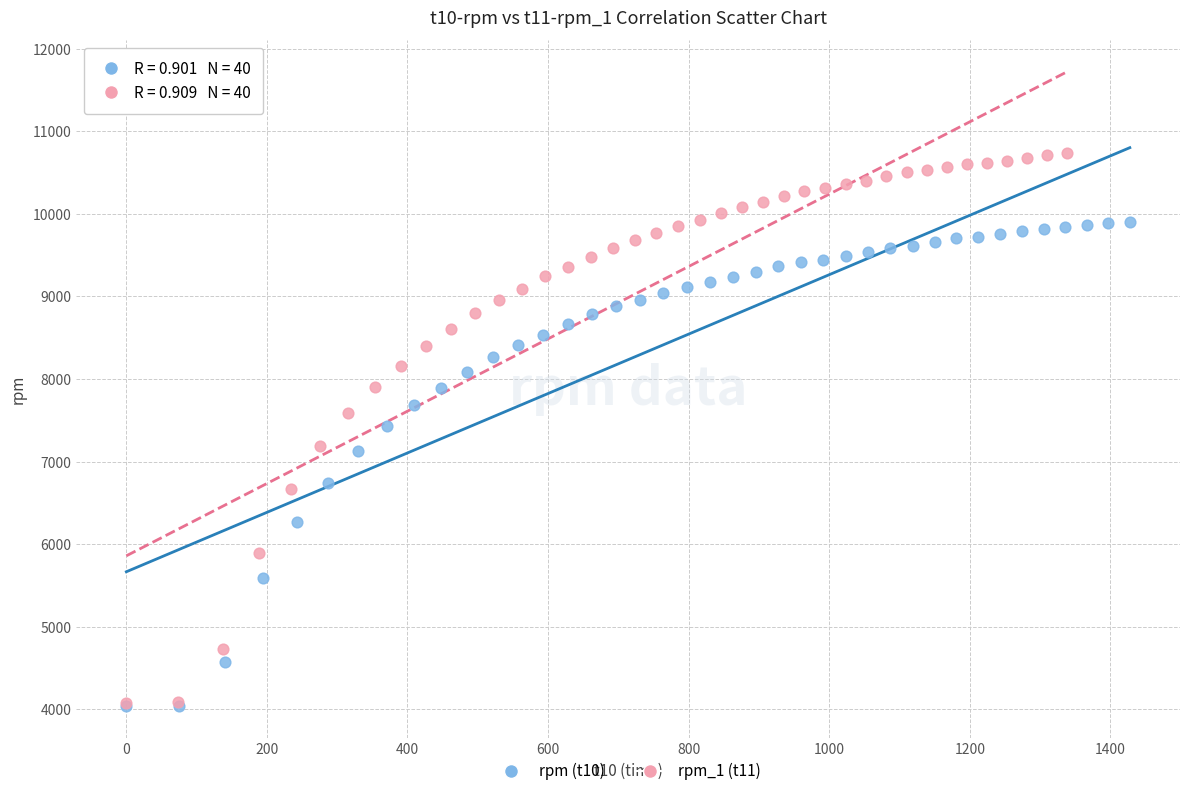

Which series contains the highest Y value?

rpm_1 (t11)